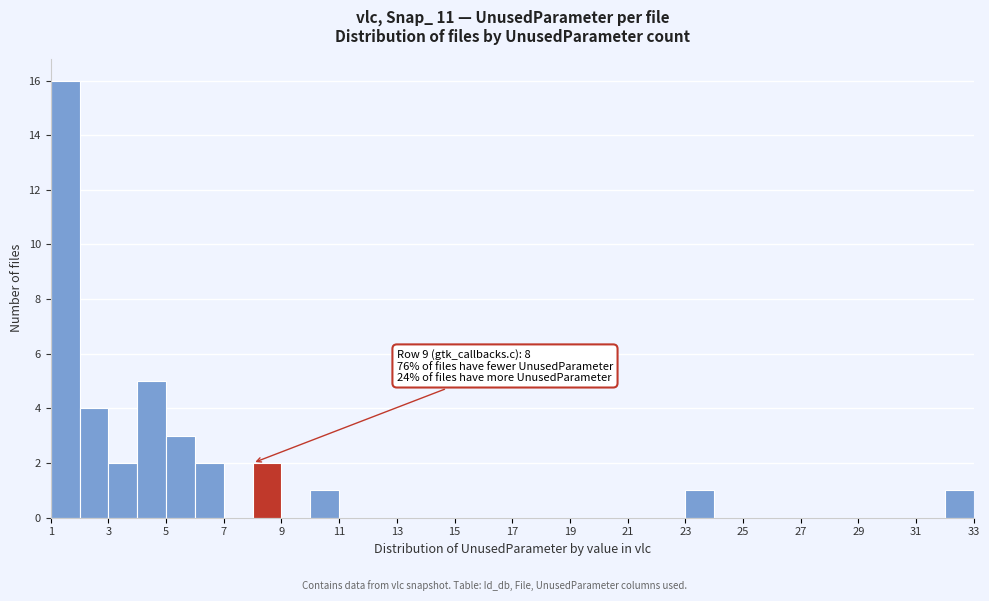

Which range on the x-axis has the tallest bar?

1 to 2